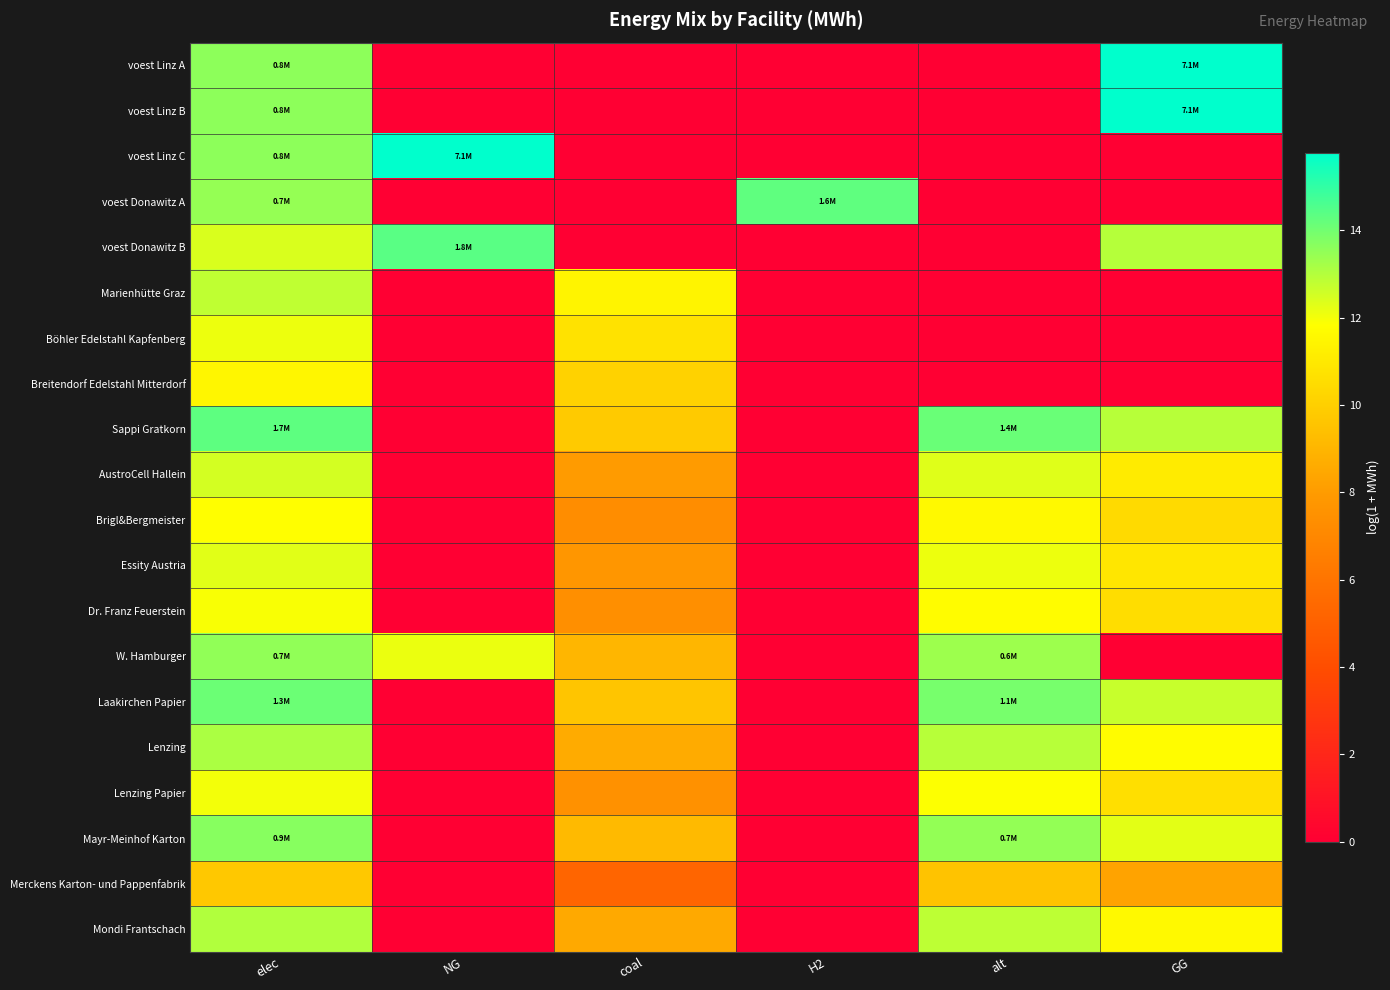

Reading left to right, transcribe all the data shown in this chart.

voest Linz A: elec=13.6	NG=0.0	coal=0.0	H2=0.0	alt=0.0	GG=15.8
voest Linz B: elec=13.6	NG=0.0	coal=0.0	H2=0.0	alt=0.0	GG=15.8
voest Linz C: elec=13.6	NG=15.8	coal=0.0	H2=0.0	alt=0.0	GG=0.0
voest Donawitz A: elec=13.4	NG=0.0	coal=0.0	H2=14.3	alt=0.0	GG=0.0
voest Donawitz B: elec=12.4	NG=14.4	coal=0.0	H2=0.0	alt=0.0	GG=12.9
Marienhütte Graz: elec=12.8	NG=0.0	coal=11.4	H2=0.0	alt=0.0	GG=0.0
Böhler Edelstahl Kapfenberg: elec=12.1	NG=0.0	coal=10.7	H2=0.0	alt=0.0	GG=0.0
Breitendorf Edelstahl Mitterdorf: elec=11.5	NG=0.0	coal=10.1	H2=0.0	alt=0.0	GG=0.0
Sappi Gratkorn: elec=14.3	NG=0.0	coal=9.8	H2=0.0	alt=14.1	GG=12.9
AustroCell Hallein: elec=12.5	NG=0.0	coal=8.0	H2=0.0	alt=12.3	GG=11.1
Brigl&Bergmeister: elec=11.8	NG=0.0	coal=7.3	H2=0.0	alt=11.6	GG=10.4
Essity Austria: elec=12.3	NG=0.0	coal=7.8	H2=0.0	alt=12.1	GG=10.9
Dr. Franz Feuerstein: elec=11.9	NG=0.0	coal=7.4	H2=0.0	alt=11.7	GG=10.5
W. Hamburger: elec=13.5	NG=12.1	coal=9.0	H2=0.0	alt=13.3	GG=0.0
Laakirchen Papier: elec=14.1	NG=0.0	coal=9.6	H2=0.0	alt=13.9	GG=12.7
Lenzing: elec=13.1	NG=0.0	coal=8.6	H2=0.0	alt=12.9	GG=11.7
Lenzing Papier: elec=12.0	NG=0.0	coal=7.5	H2=0.0	alt=11.8	GG=10.6
Mayr-Meinhof Karton: elec=13.7	NG=0.0	coal=9.2	H2=0.0	alt=13.5	GG=12.3
Merckens Karton- und Pappenfabrik: elec=9.7	NG=0.0	coal=5.2	H2=0.0	alt=9.5	GG=8.3
Mondi Frantschach: elec=13.0	NG=0.0	coal=8.5	H2=0.0	alt=12.8	GG=11.6